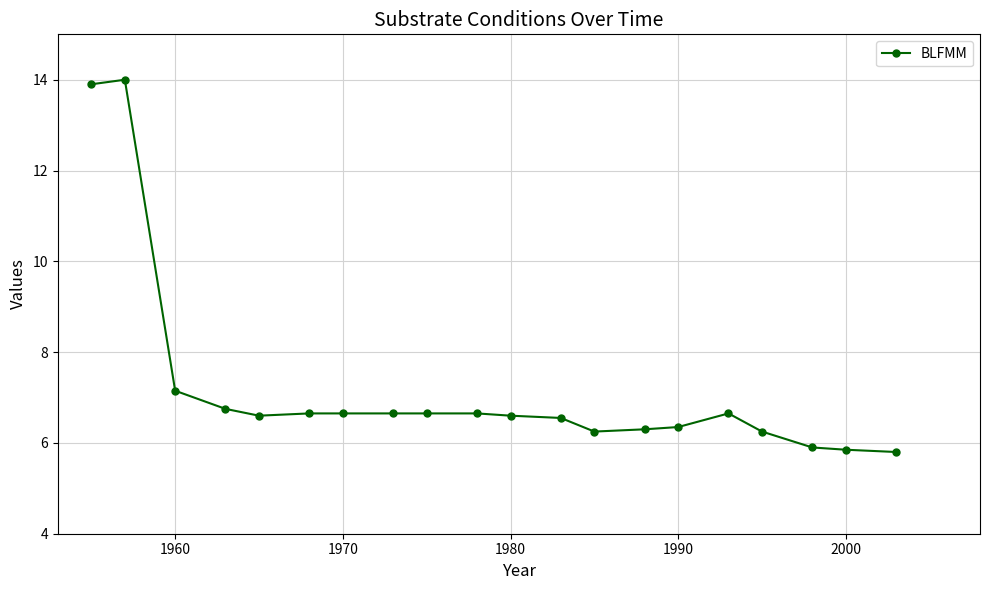

True or false: the data has more than 1 interior local peaks.

True